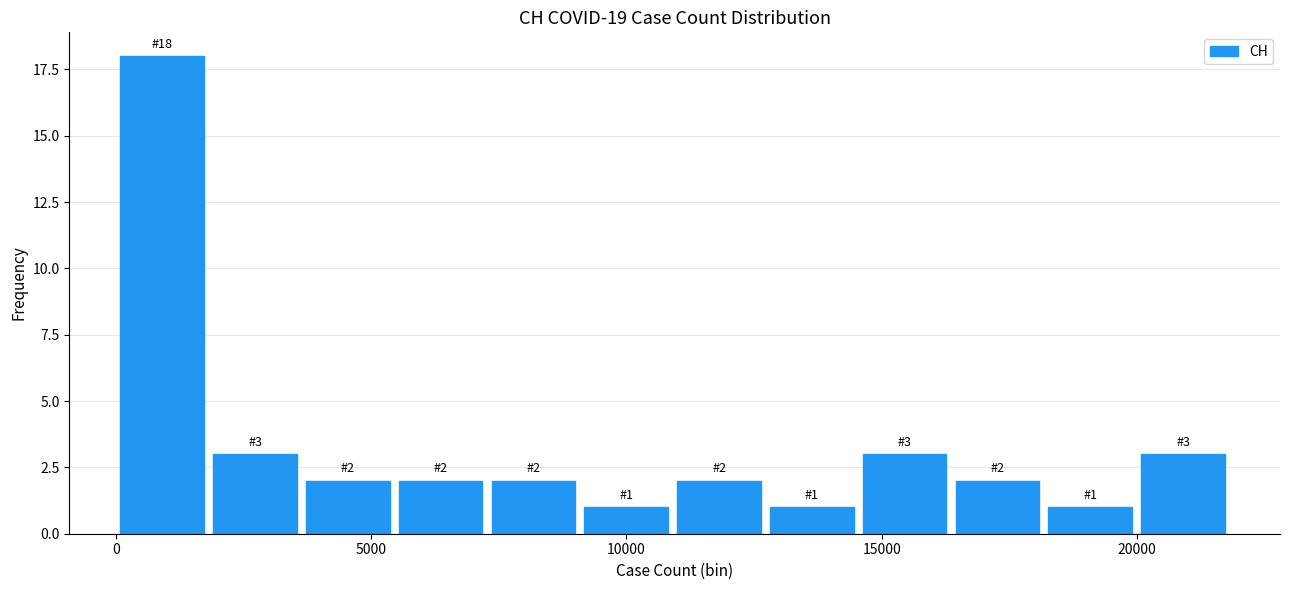

Around what value on the x-axis is the tallest bar? Give the approximate position of its centre, as read against the axis.

1000